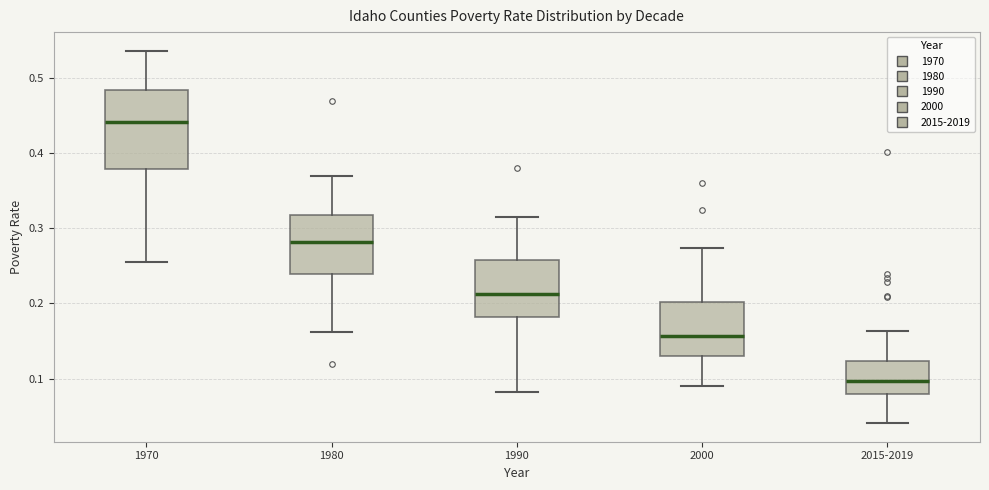

Which box is the tallest, from its lower edge to its upper edge?

1970